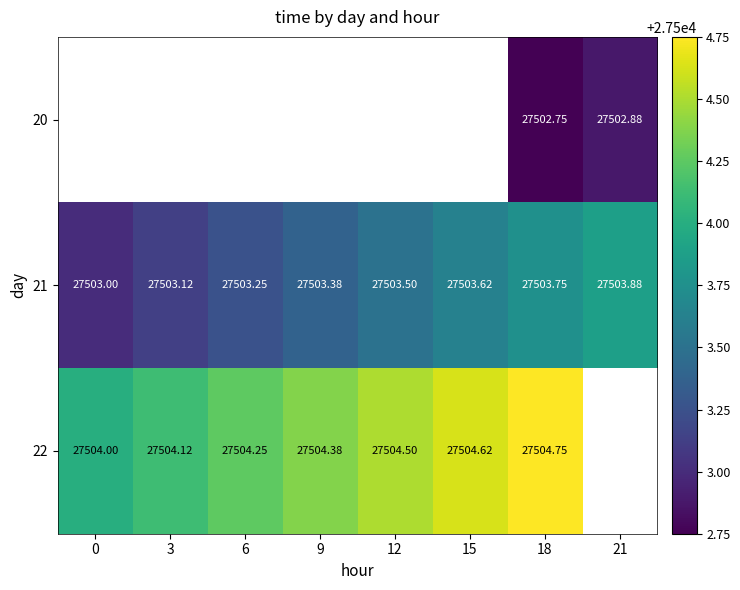

What is the sum of all 21 values?

220027.5